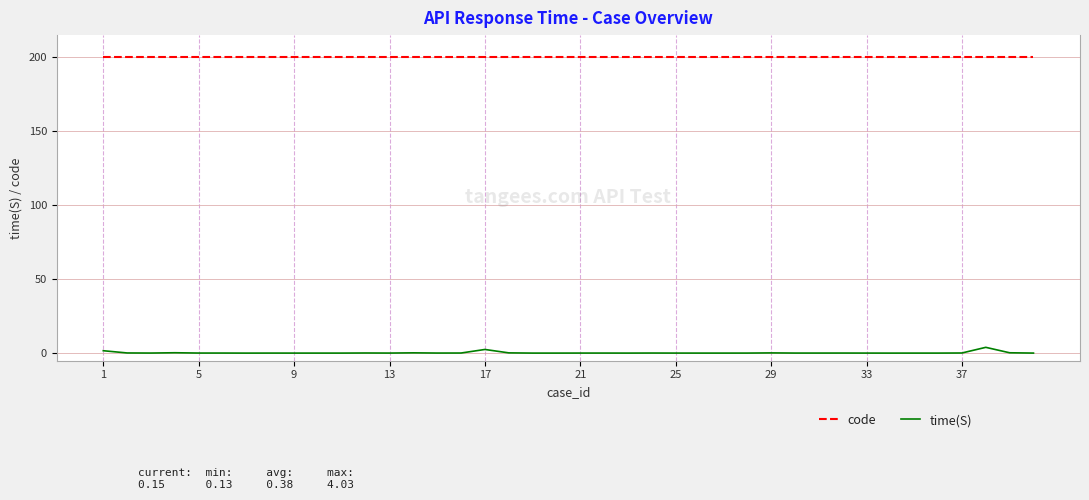

What is the maximum value shown in the chart?

200.0